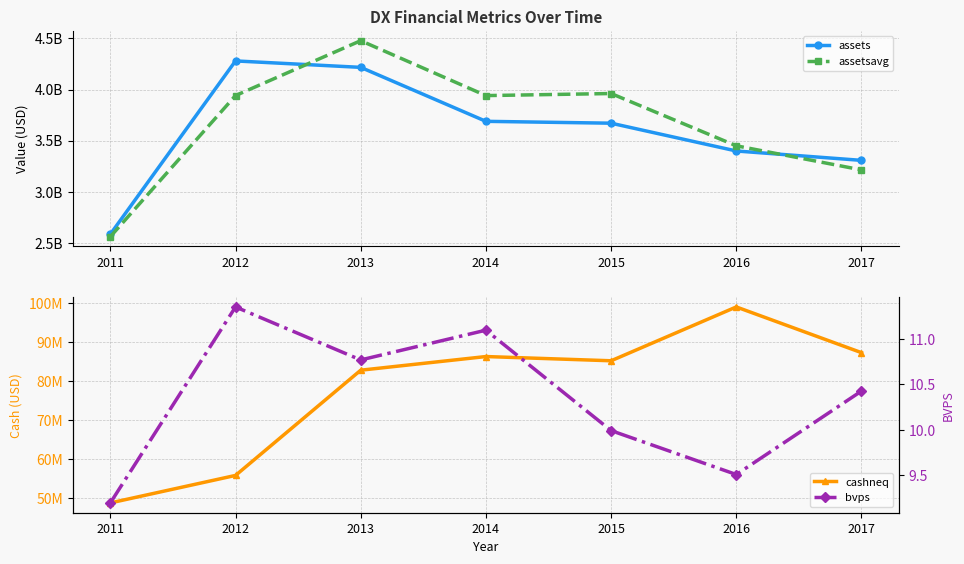

What is the minimum value shown in the chart?

9.2